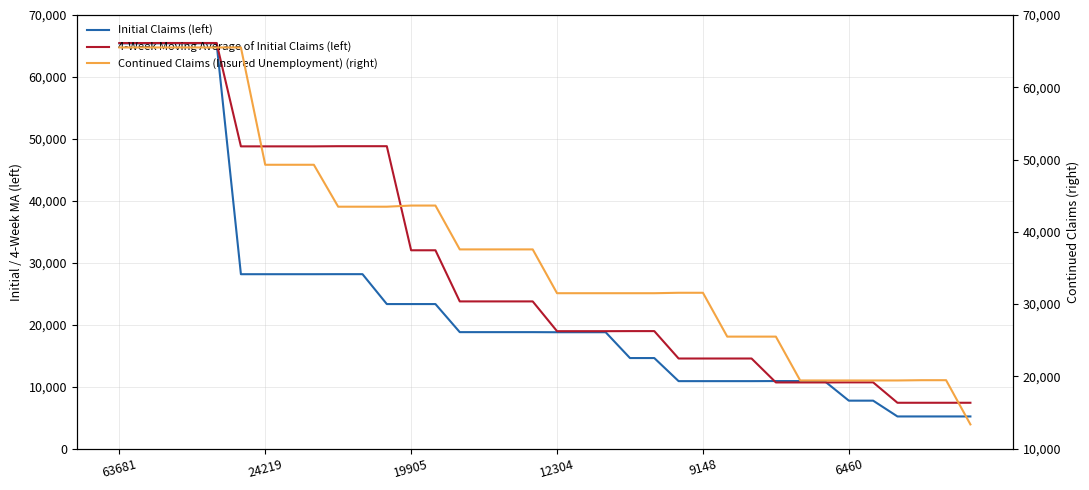

The col_4 (Continued Claims) series shows 31508 at 12304. True or false?

True